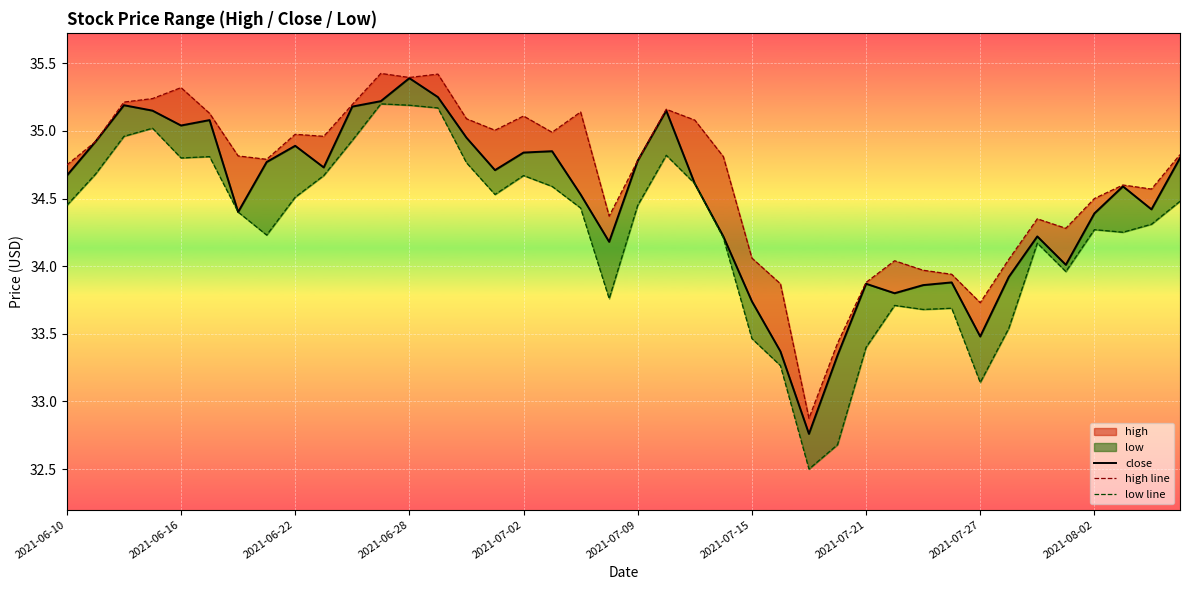

Which category has the highest value across all series?

11